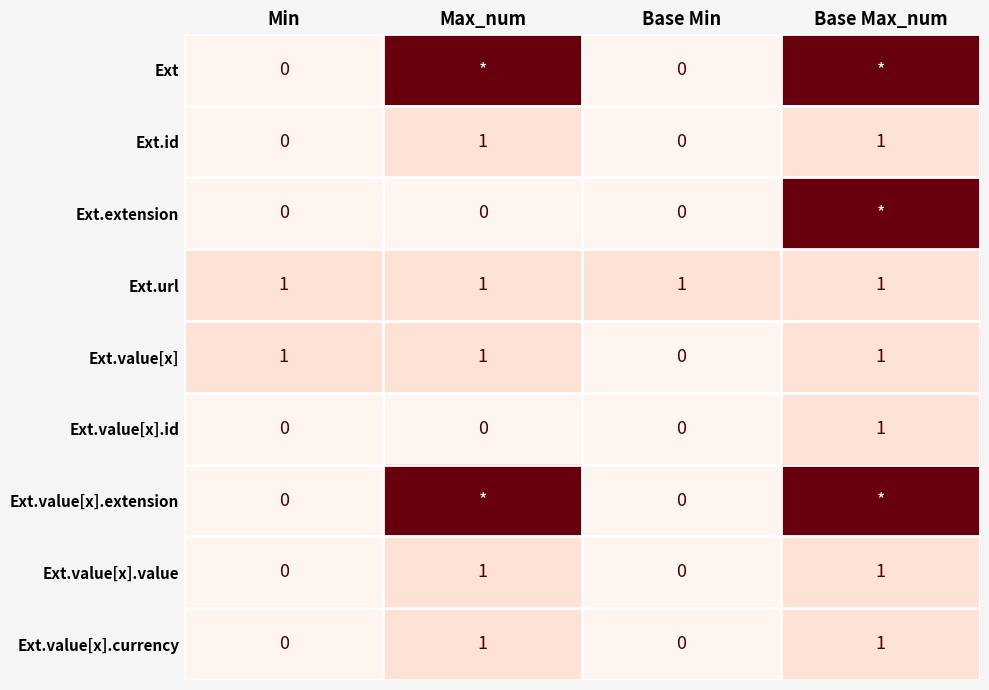

How many Ext.value[x].currency values are between 0 and 1?

4